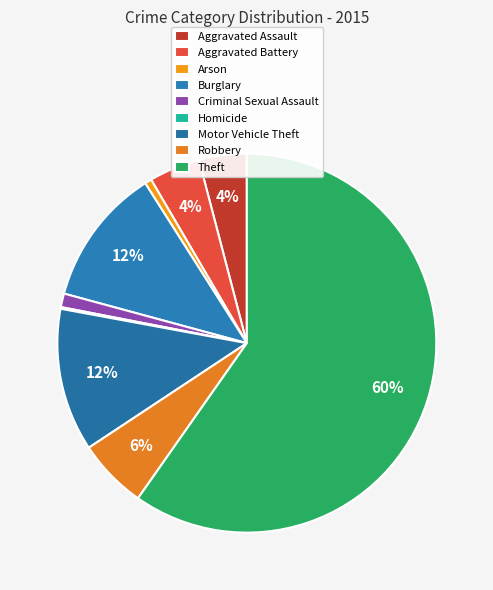

How many slices are in this pie chart?

9